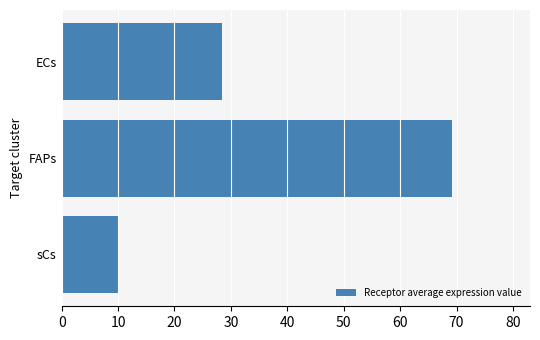

Reading top to bottom, extract all data points from this chart.

ECs=28.5	FAPs=69.2	sCs=10.0